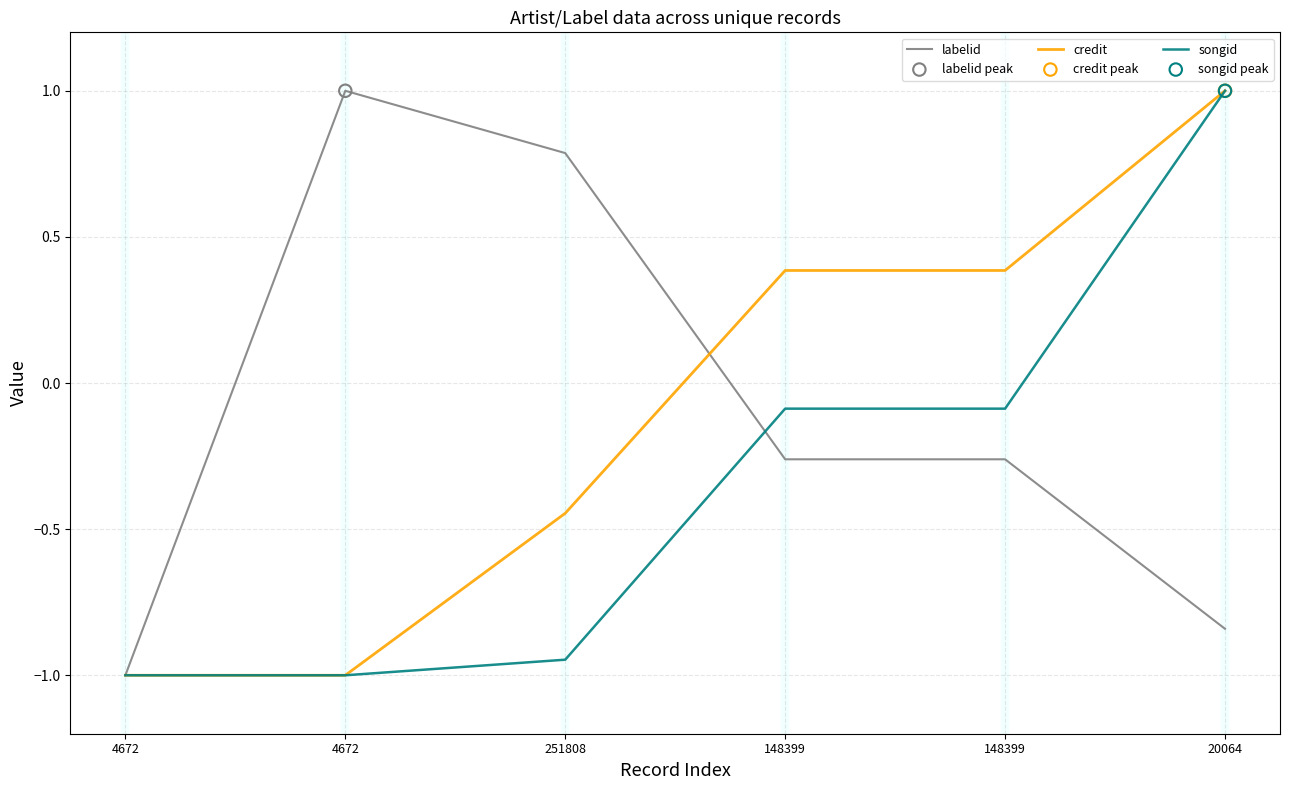

How many lines are shown in the chart?

3